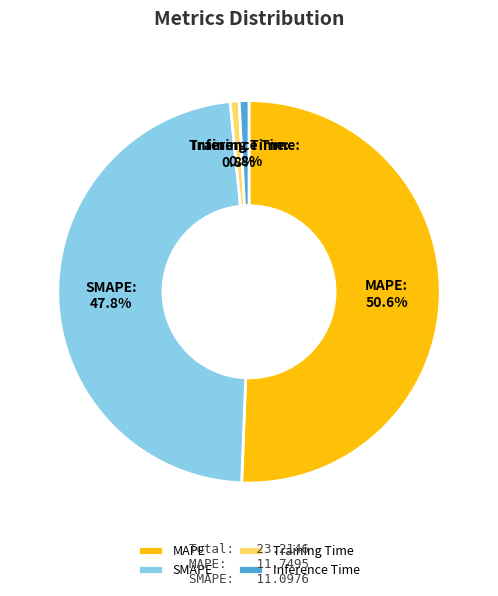

What is the largest slice in the pie chart?

MAPE